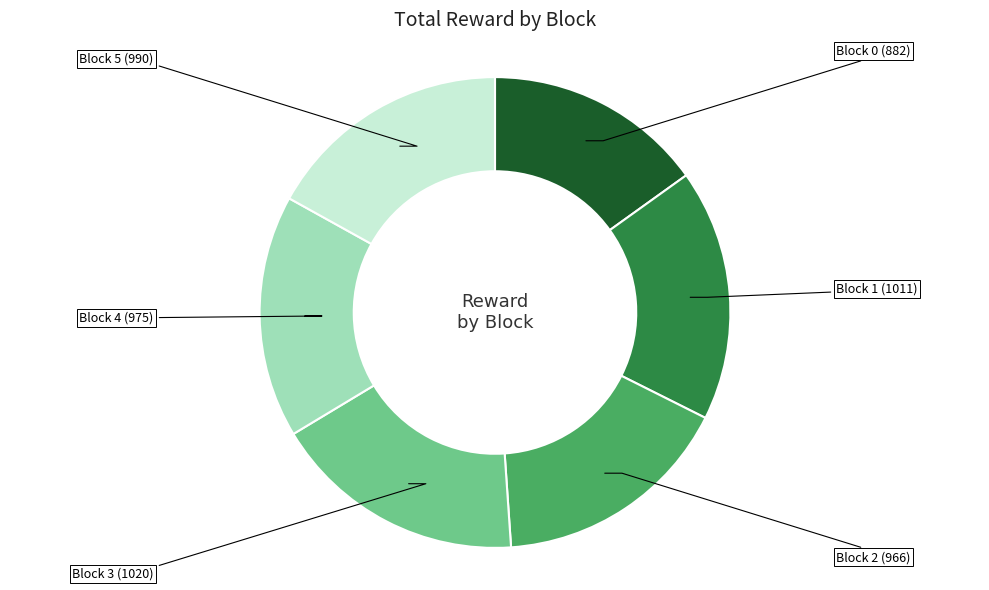

Is there a majority slice in this chart?

No